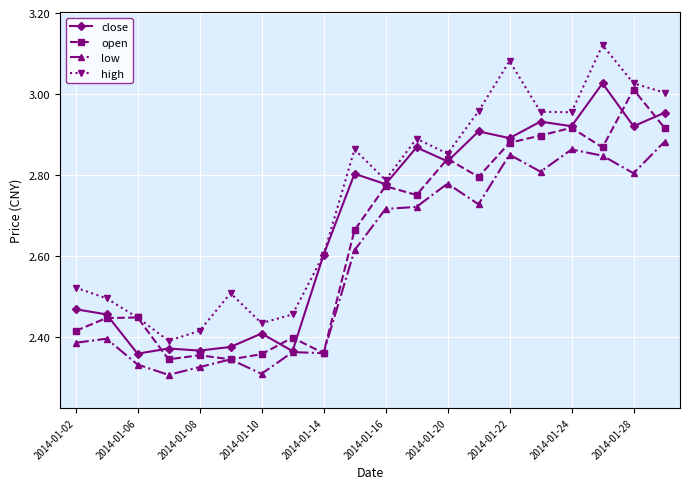

At how many categories does at least one series exceed 2?

20